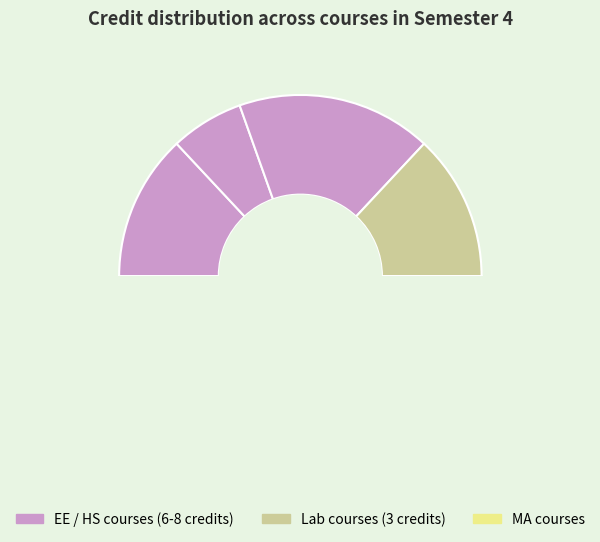

Does MA251 represent more than half of the total?

No